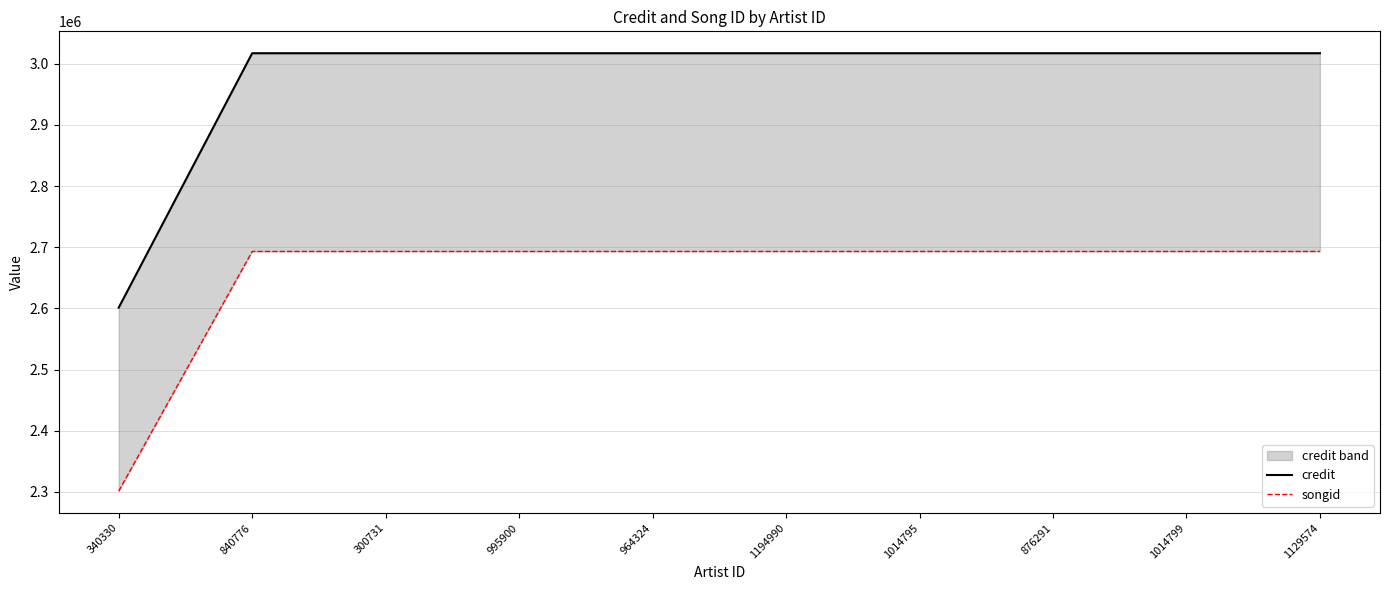

The credit series shows 2601240 at 340330. True or false?

True